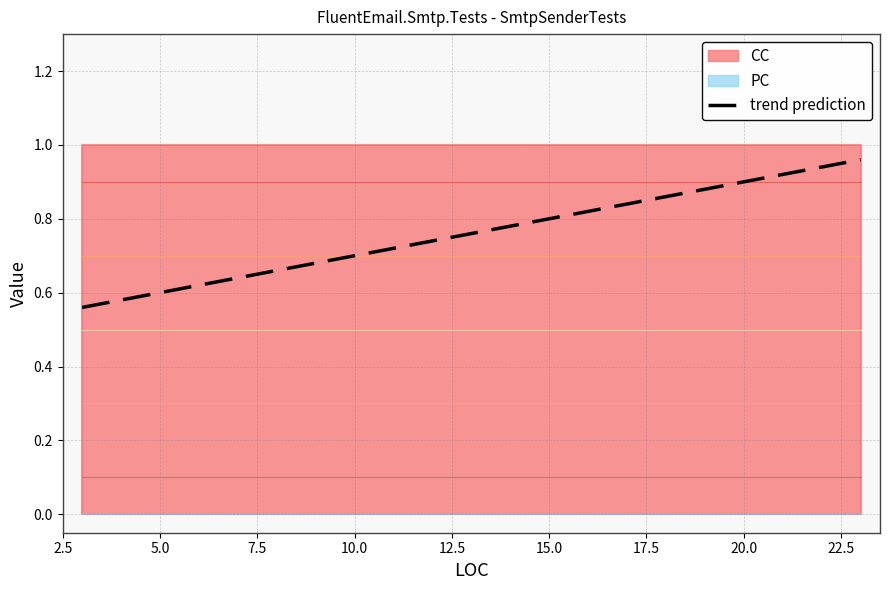

At which category is the sum across all series the highest?

3